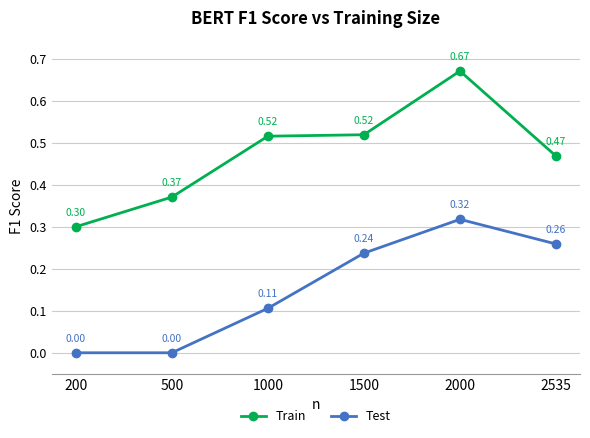

List the series in order of their overall mean, lowest first.

Test, Train